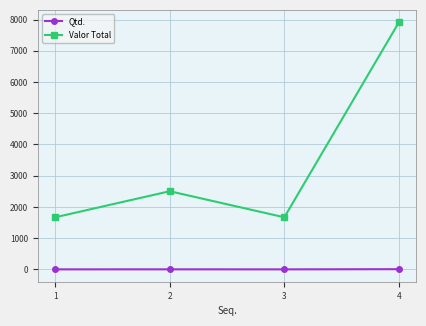

What are all the series names shown in the legend?

Qtd., Valor Total